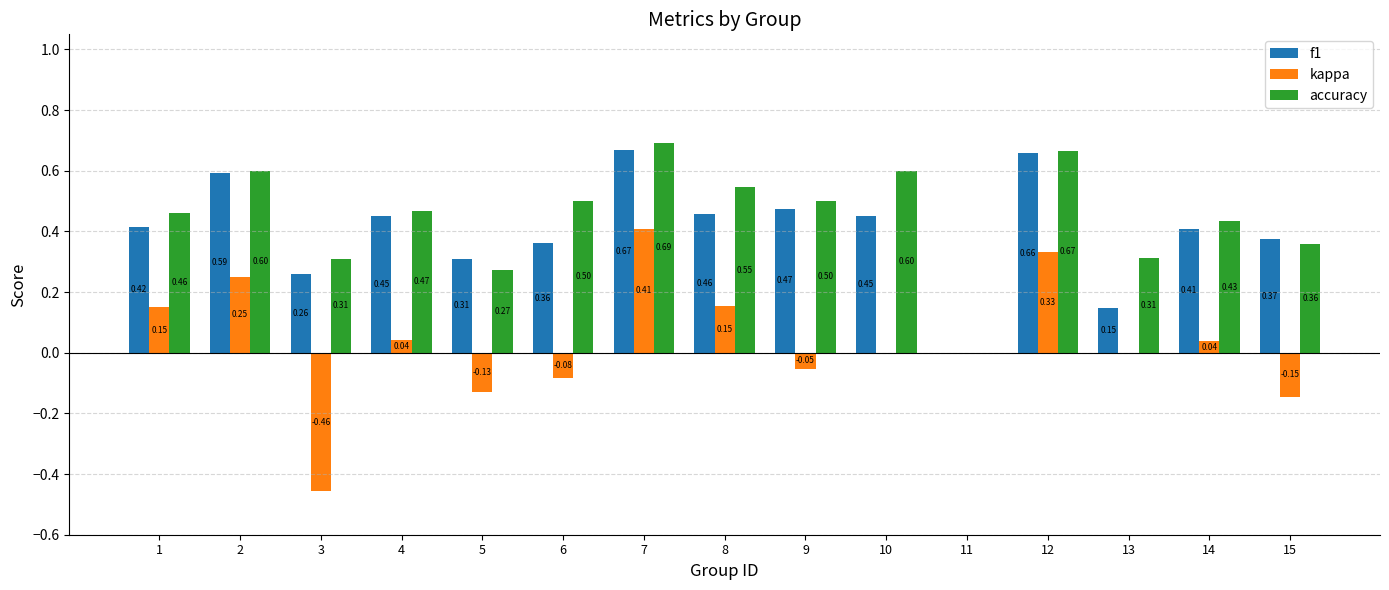

Which series changed the most between 9 and 12?

kappa